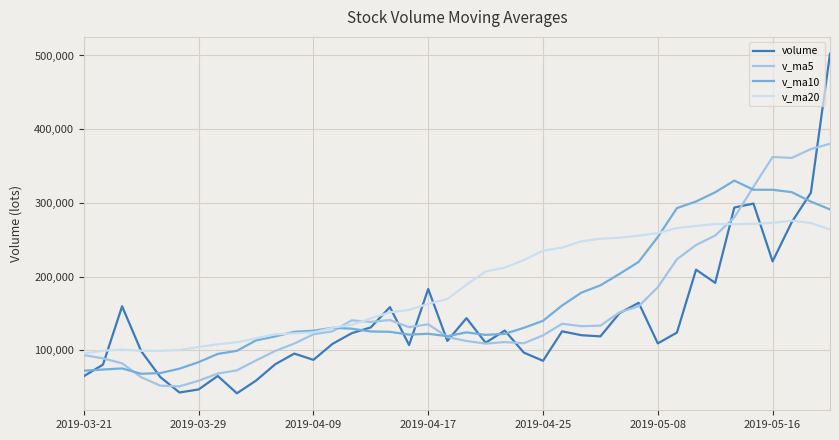

Rank the series by their maximum value, from lowest to highest.

v_ma20, v_ma10, v_ma5, volume